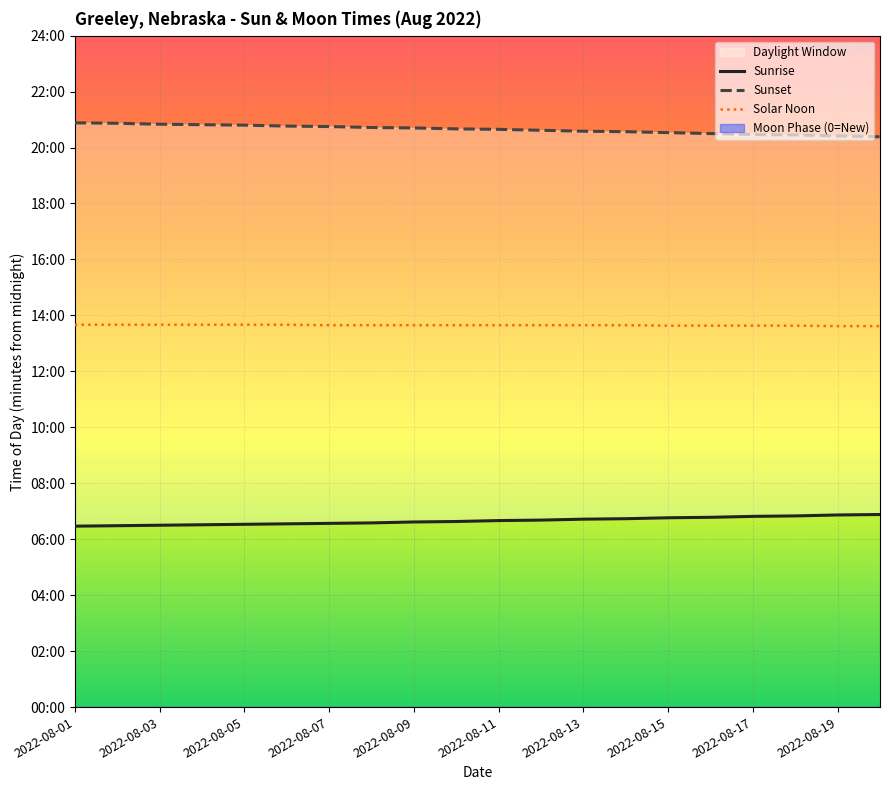

How many categories are shown in the chart?

20